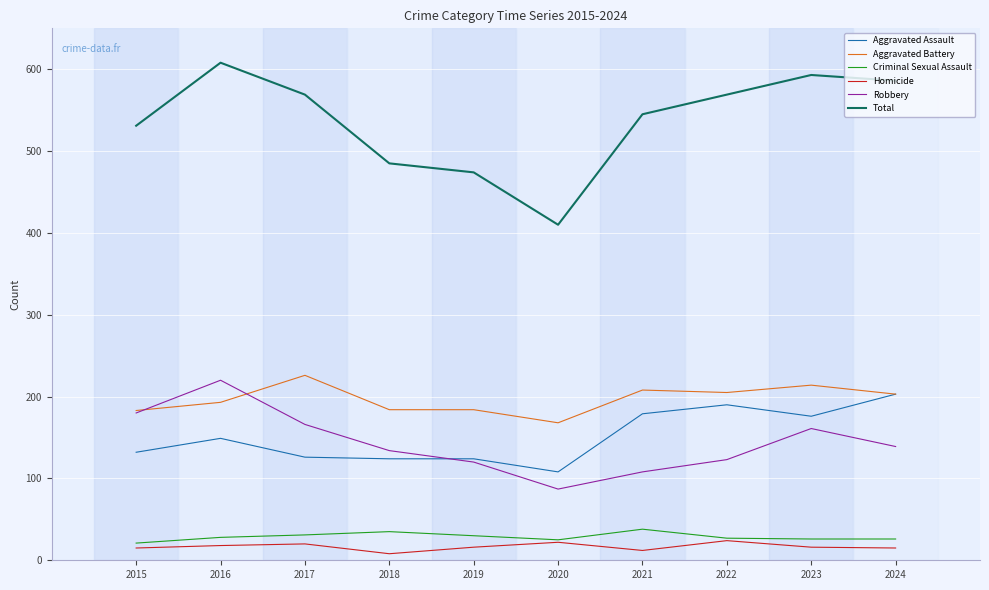

Does the chart have visible grid lines?

Yes